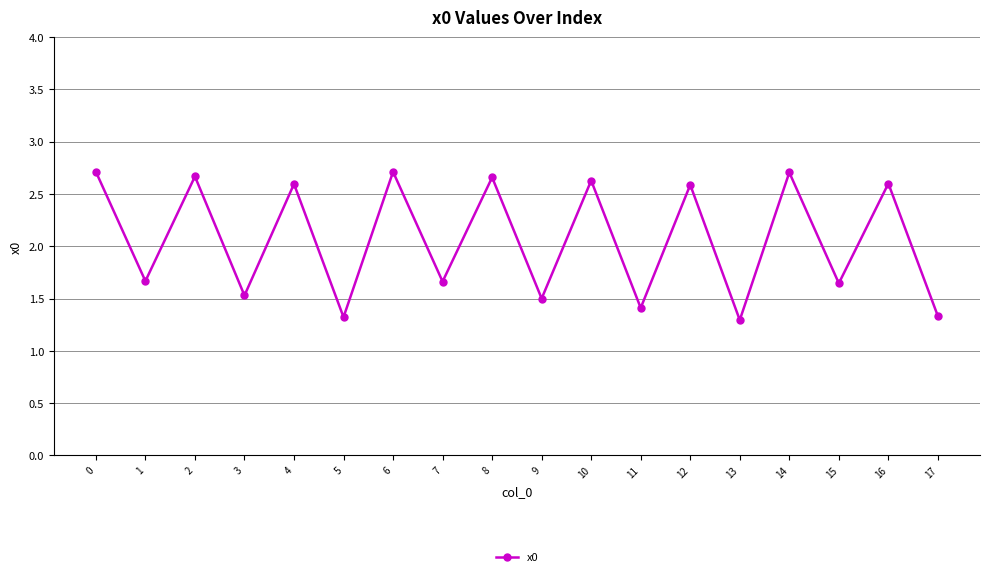

What is the average value?

2.1